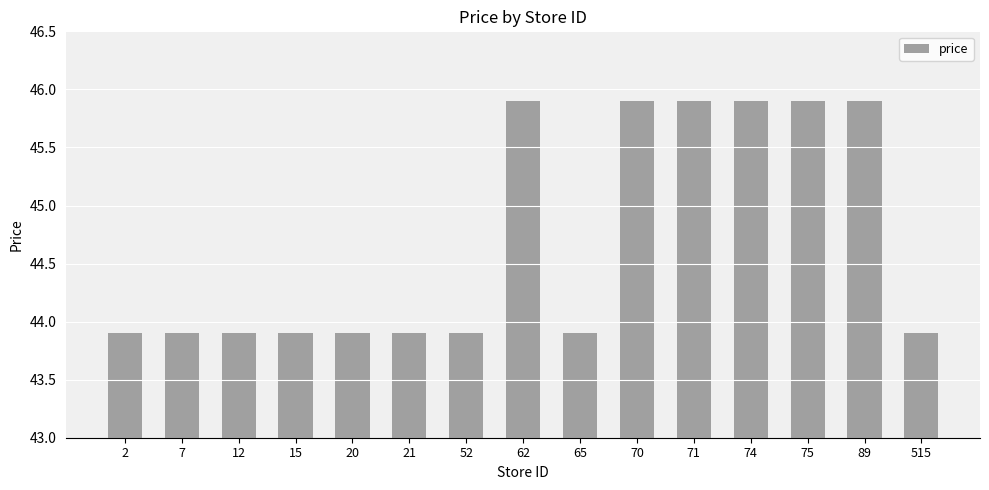

What is the average value?

44.7